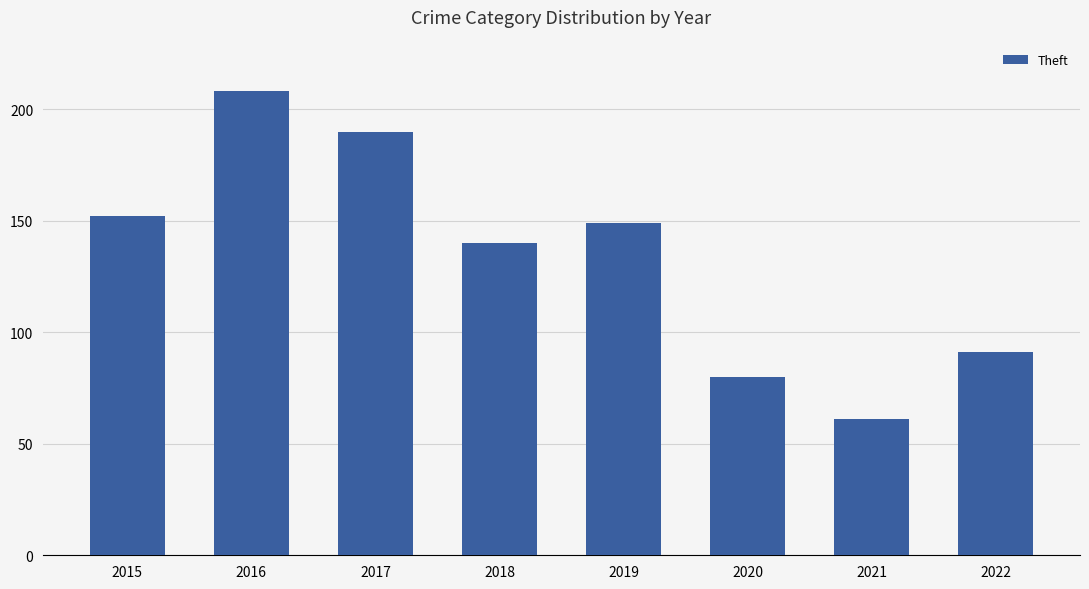

Approximately how many times larger is the value at 2018 compared to 2022?

1.5